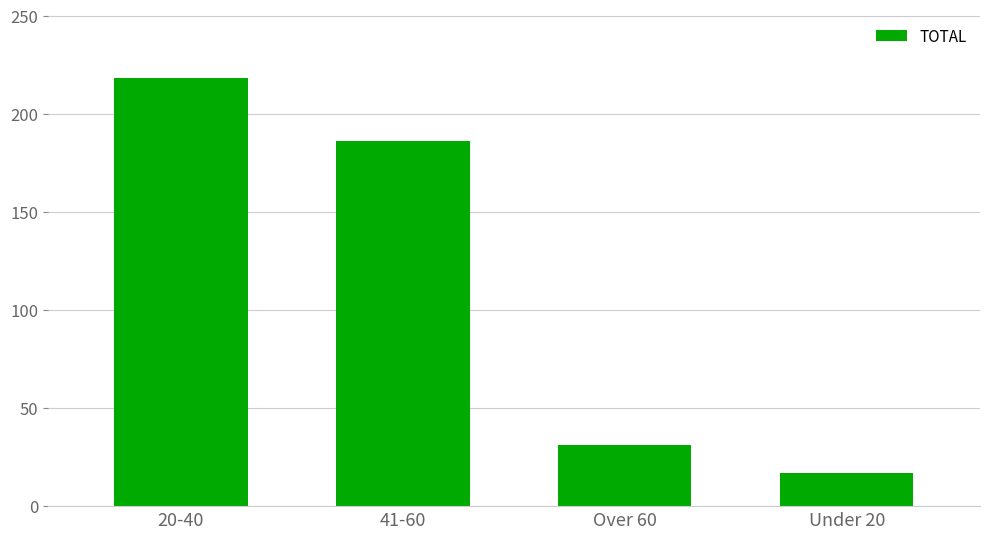

Which category has the lowest value across all series?

Under 20